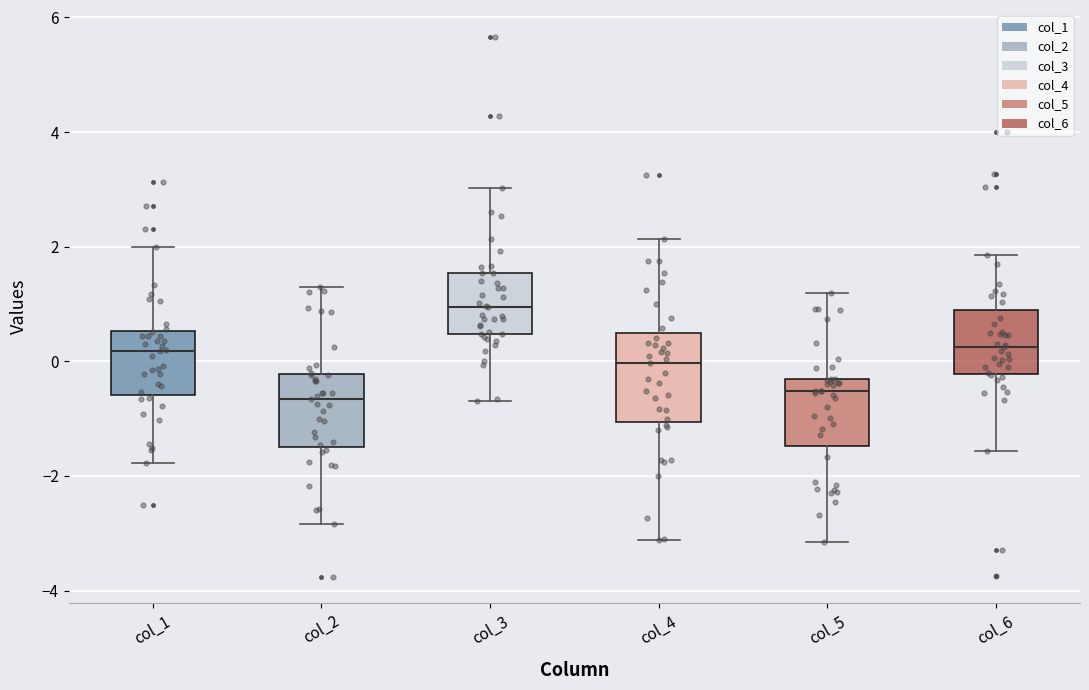

Where does the median line of the box for col_2 sit on the y-axis? The values are not printed on the chart, so give them approximately, as read against the axis.

-0.6